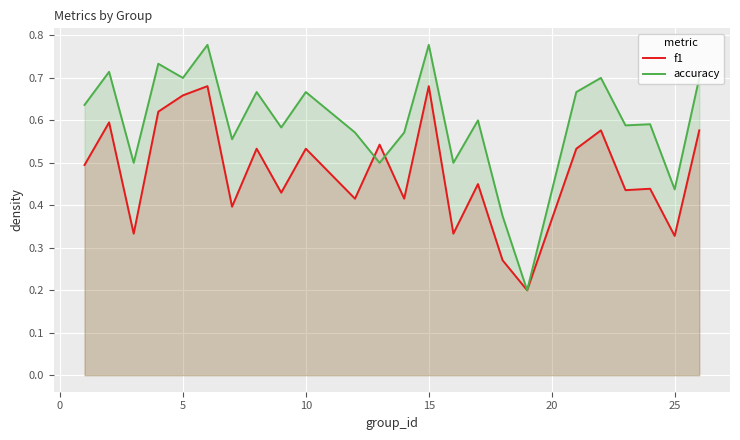

List the series in order of their overall mean, lowest first.

f1, accuracy